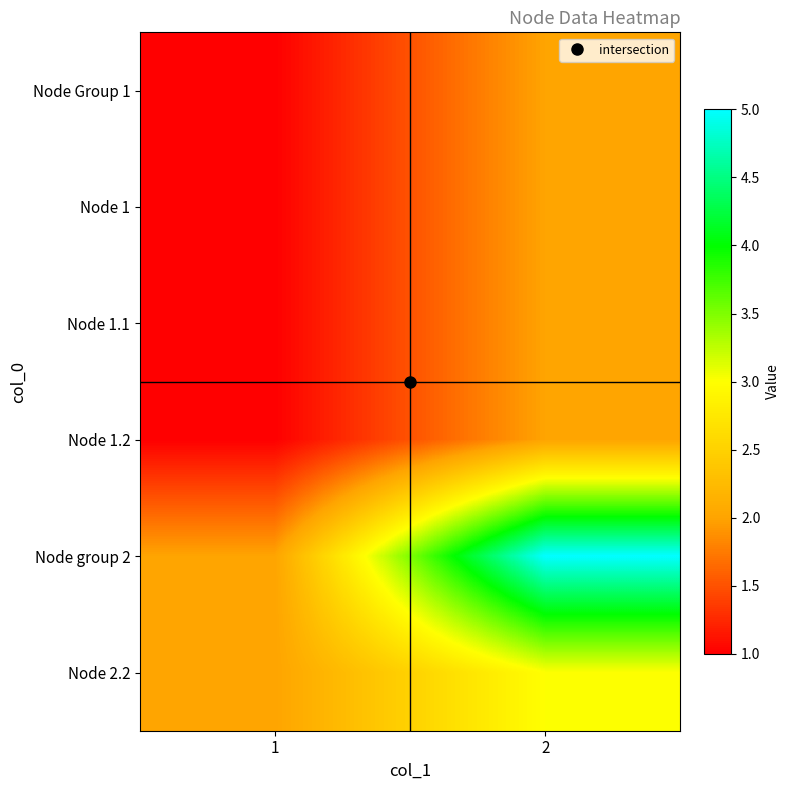

Which series has the largest total across all categories?

Node group 2